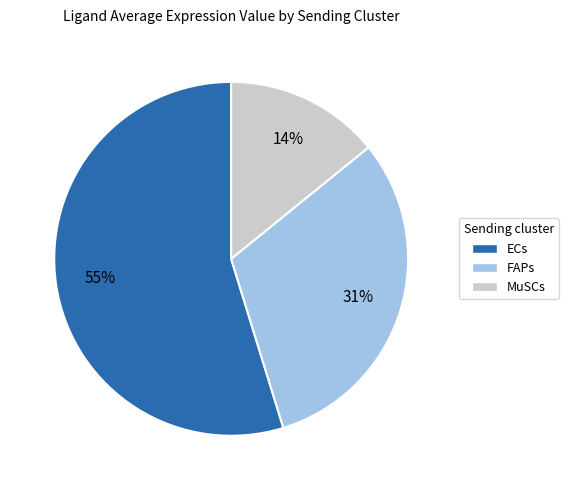

What percentage is the FAPs slice, to the nearest percent?

31%